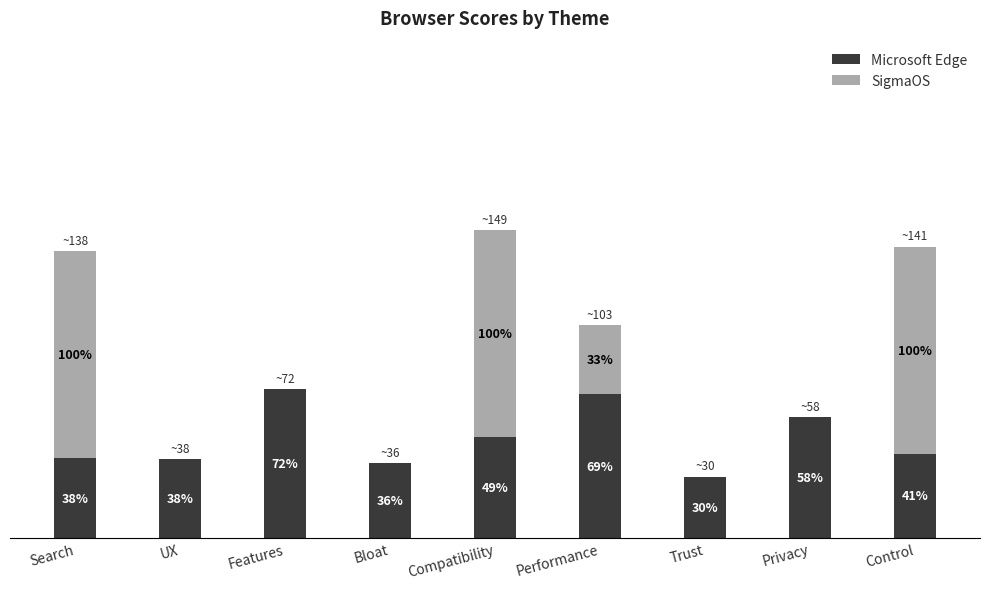

Where is Microsoft Edge nearest to the value 50?

Compatibility